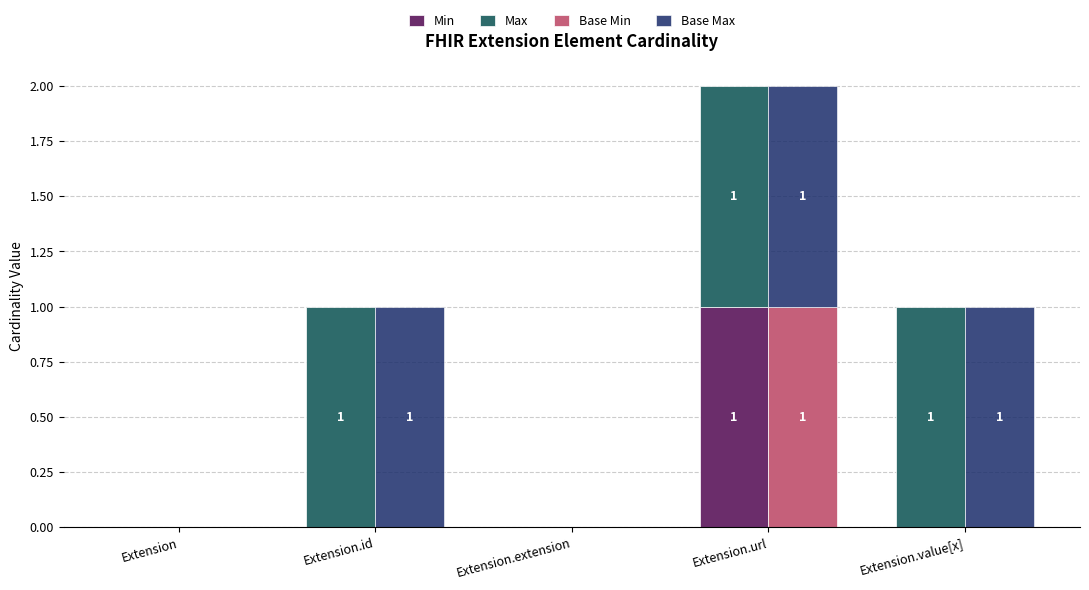

Where is Max nearest to the value 0?

Extension